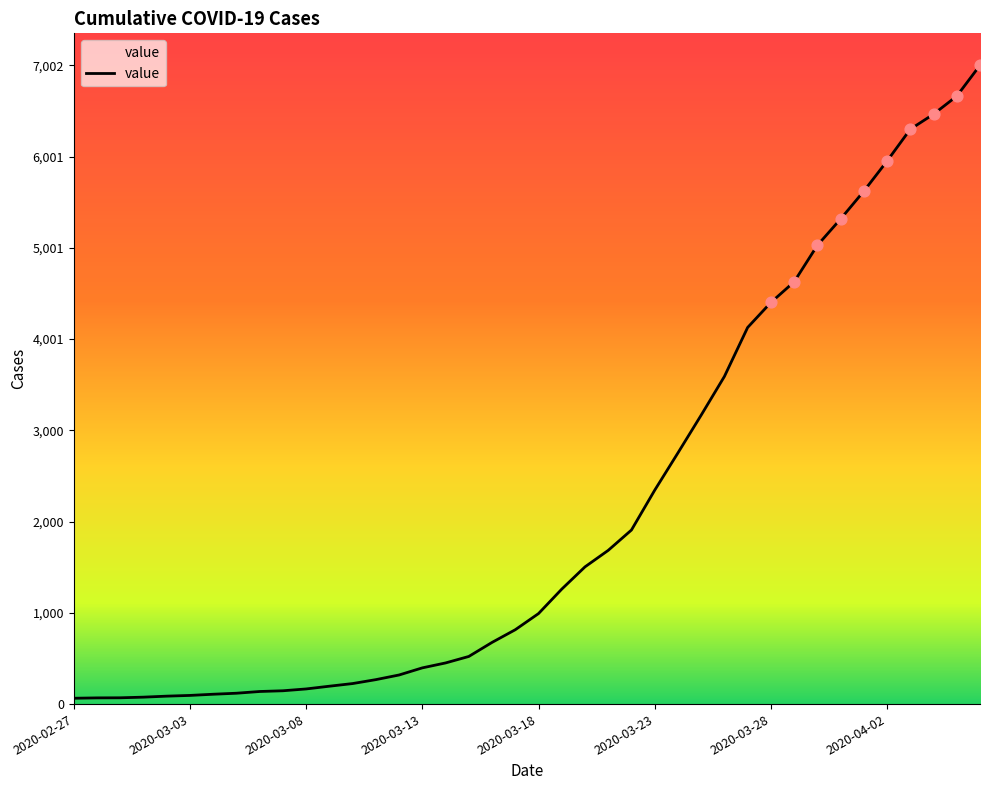

What is the greatest value displayed?

7002